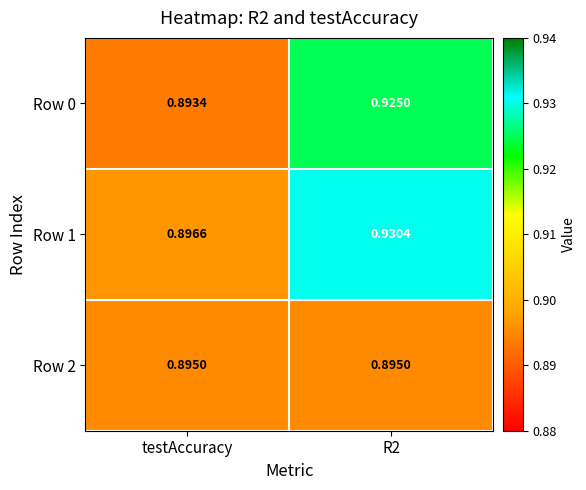

Is the value of Row 2 at testAccuracy greater than the value of Row 0 at testAccuracy?

Yes